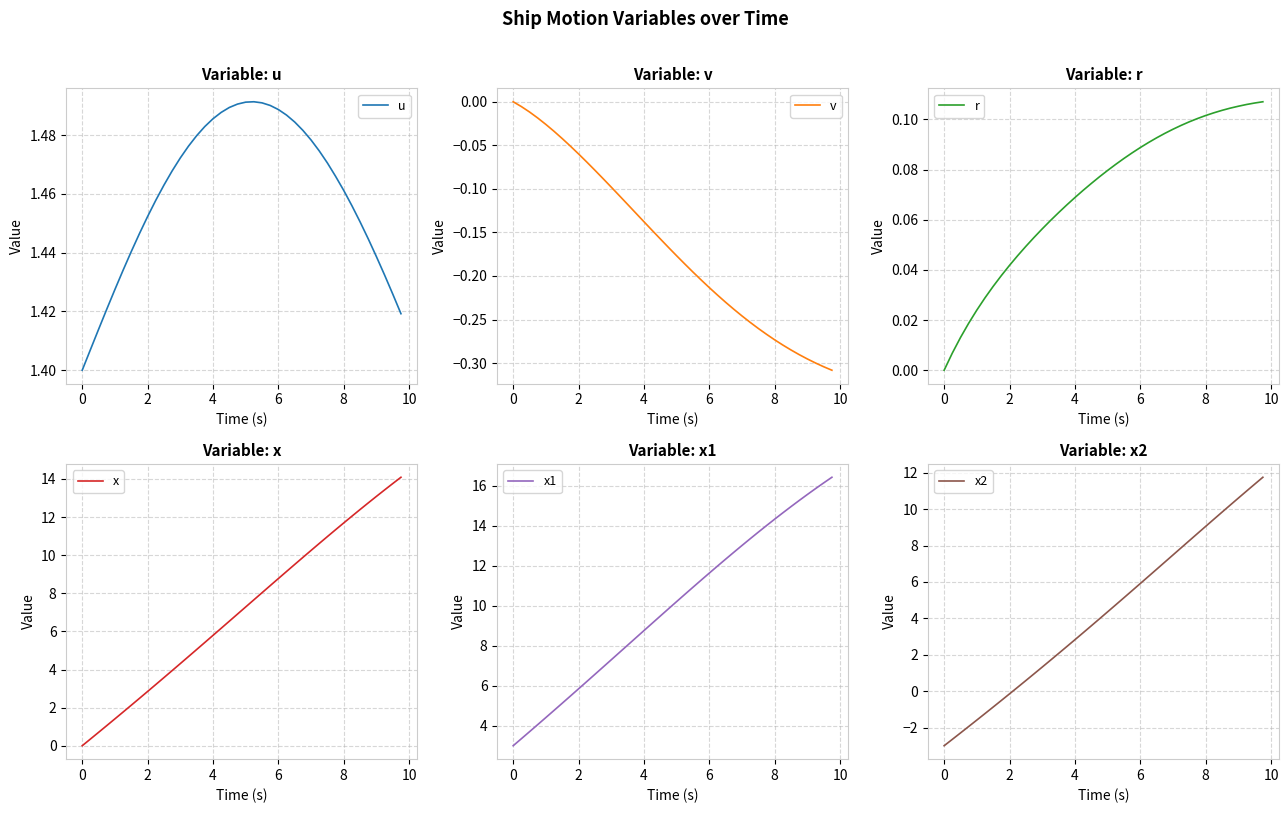

What is the lowest value of the x1 series?

3.0